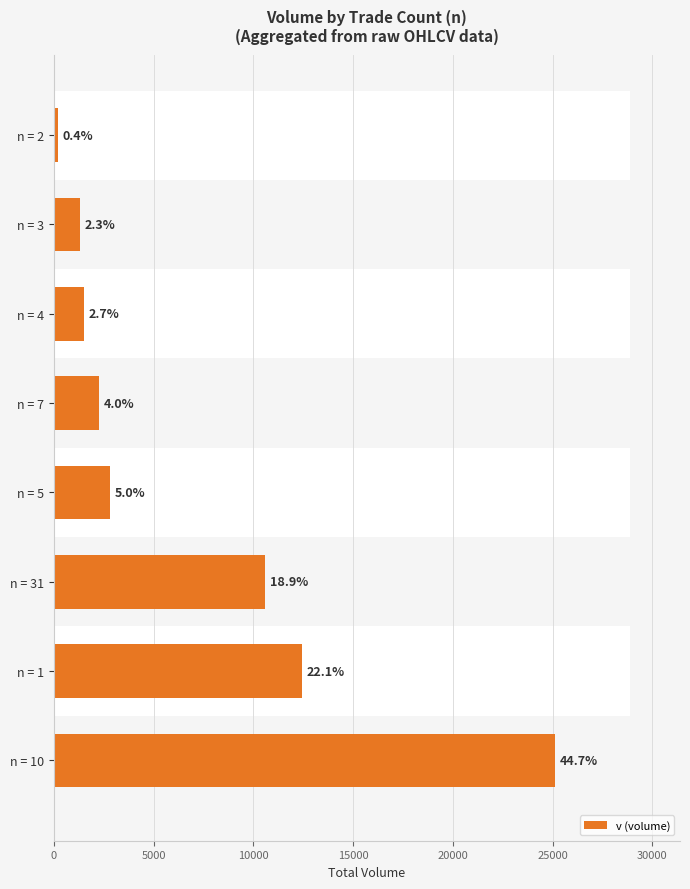

What is the average value?

7025